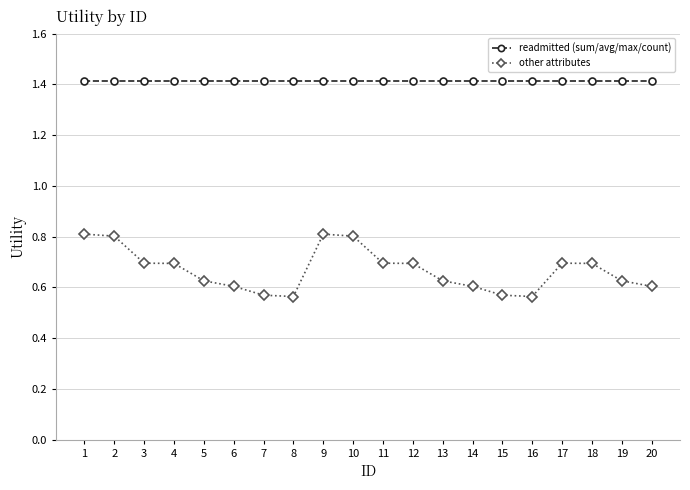

What are all the series names shown in the legend?

readmitted (sum/avg/max/count), other attributes